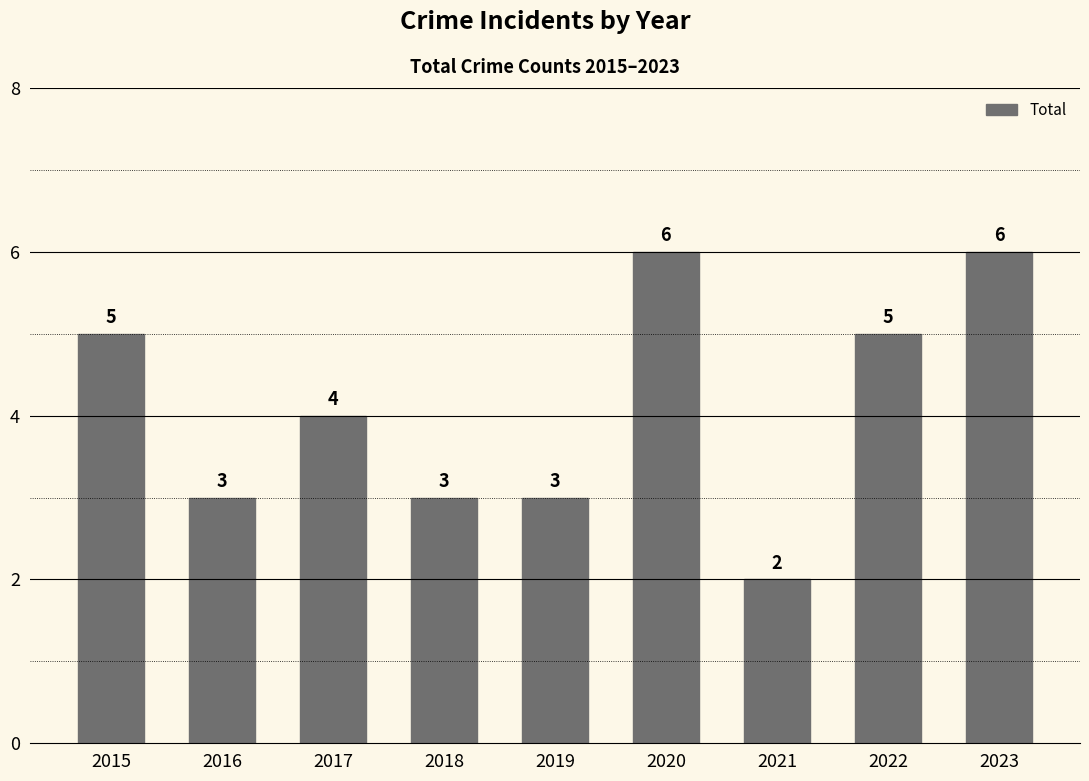

How many values are between 3 and 5?

6